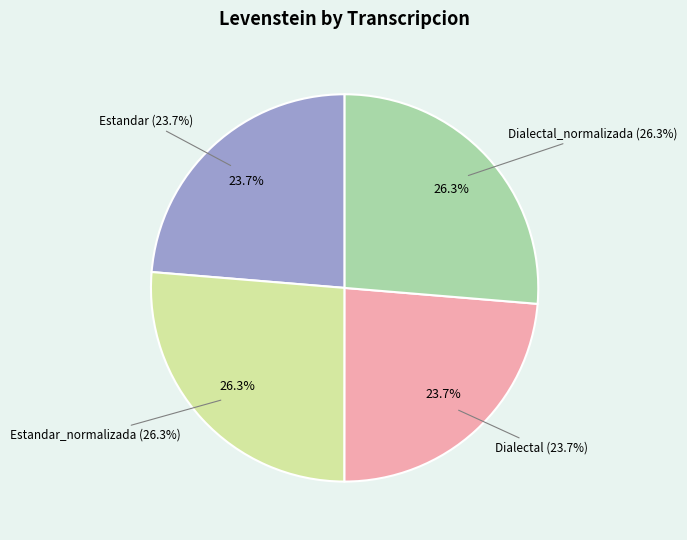

Rank the categories by value from lowest to highest.

Estandar, Dialectal, Estandar_normalizada, Dialectal_normalizada